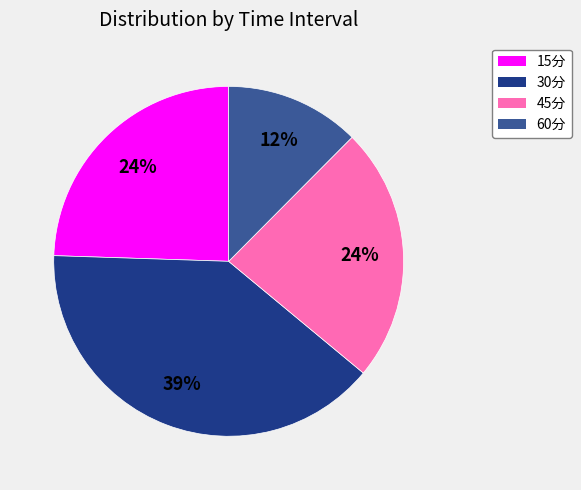

What percentage is the 45分 slice, to the nearest percent?

24%